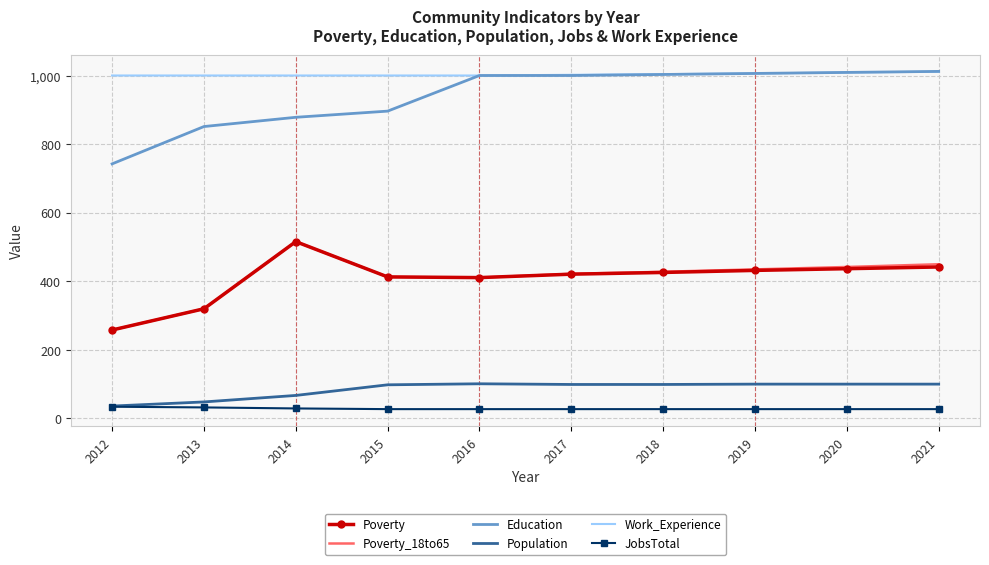

True or false: JobsTotal and Education intersect in this chart.

False